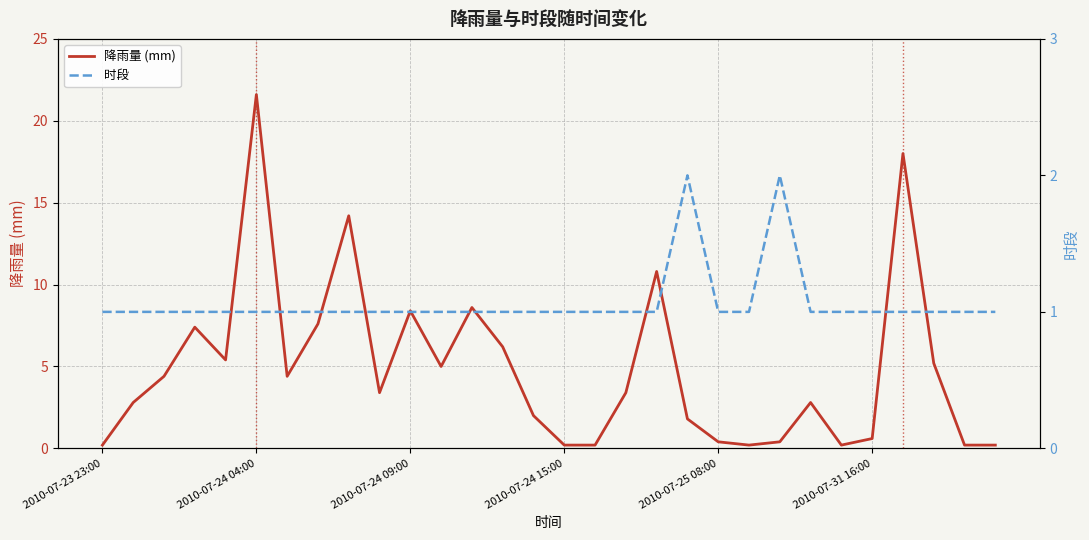

How many 时段 values are between 1 and 2?

30